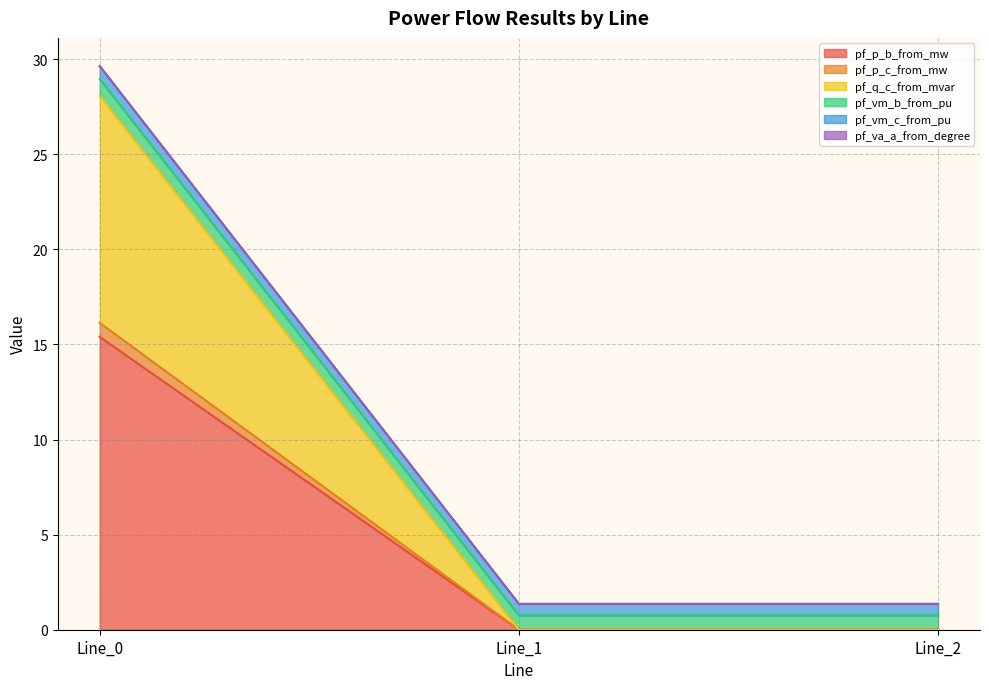

How many lines are shown in the chart?

6